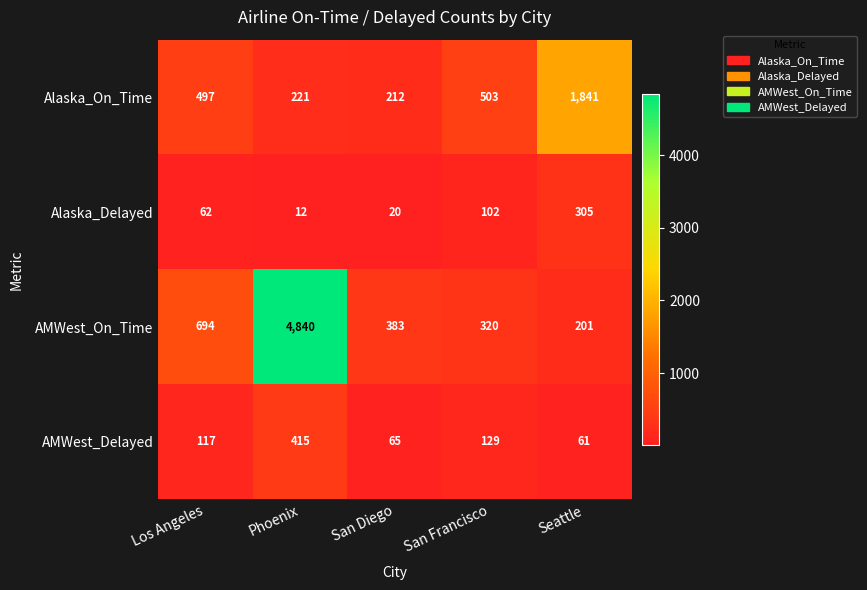

What is the sum of all Alaska_Delayed values?

501